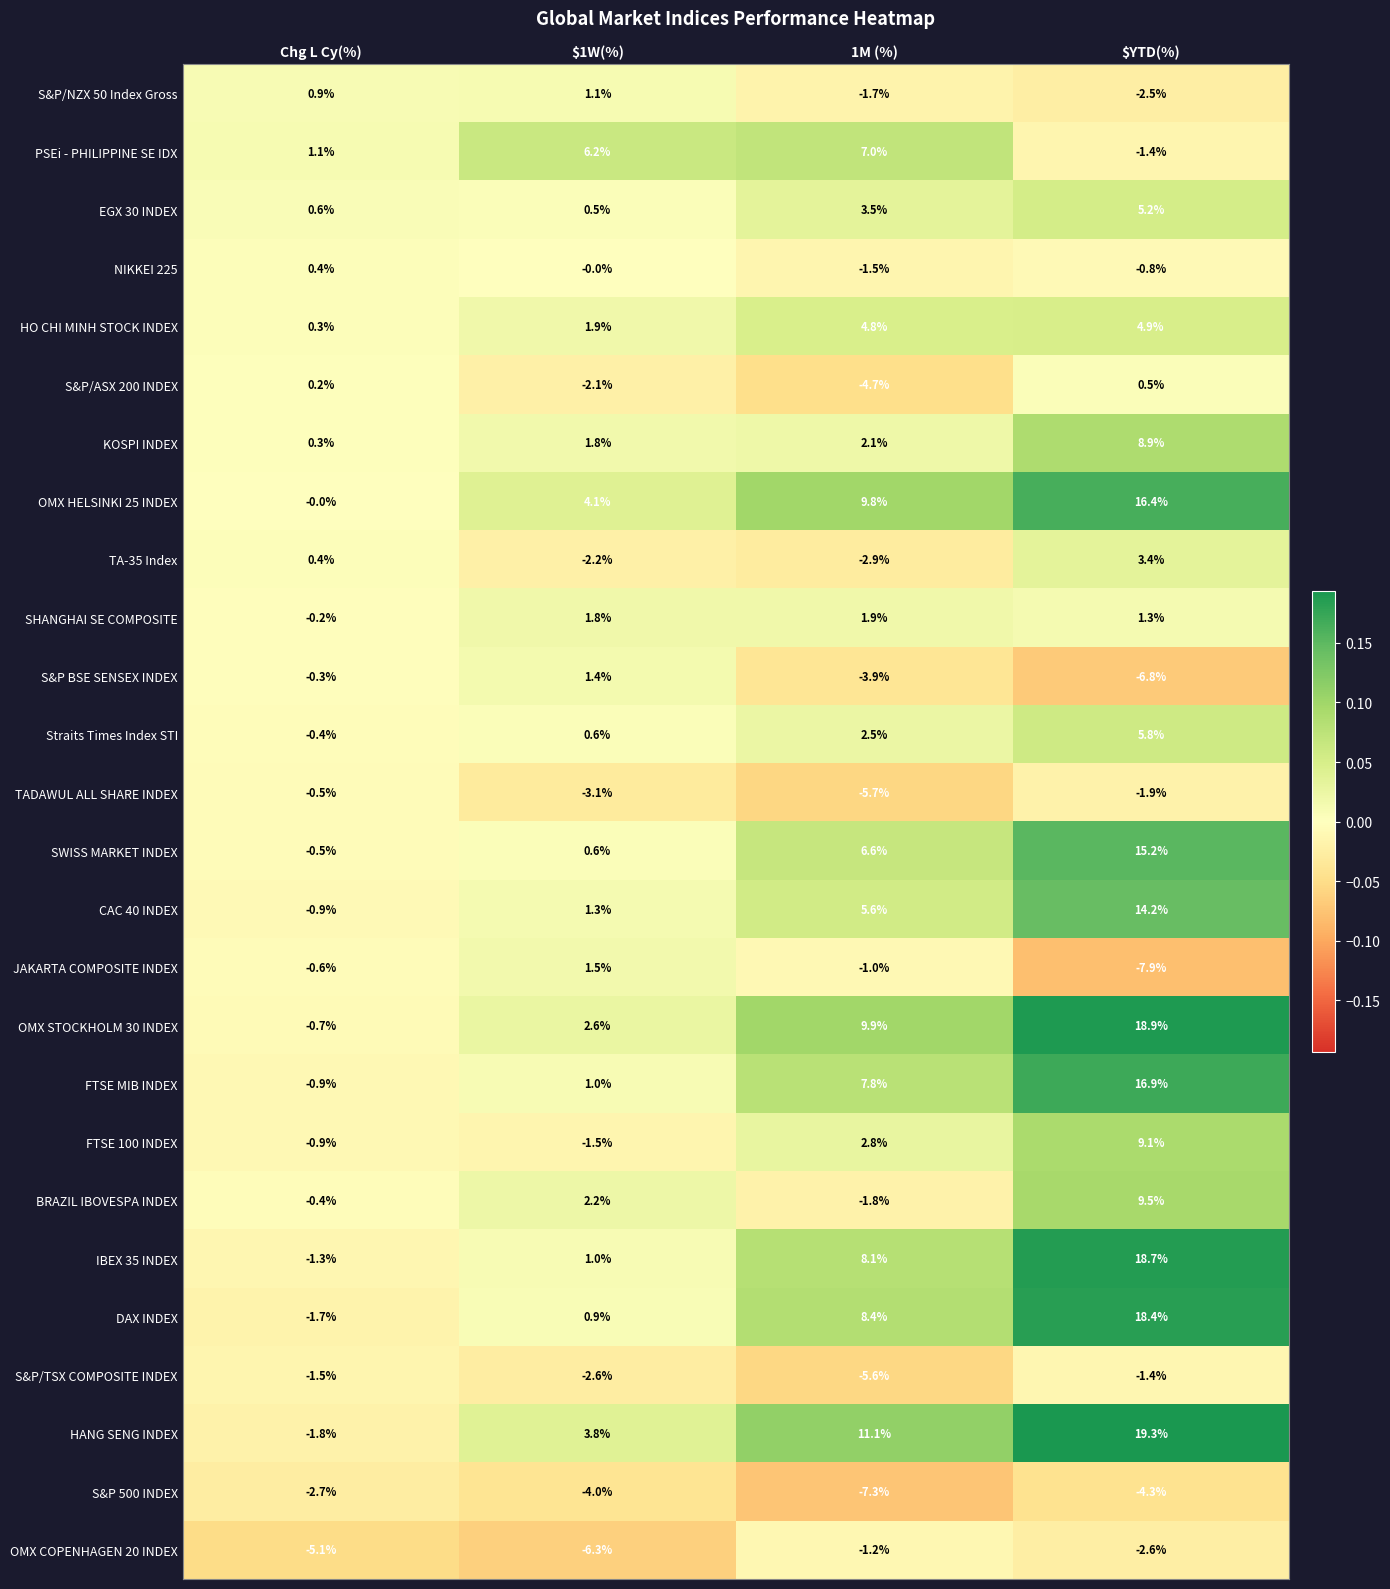

Read the TA-35 Index value at $1W(%).

-2.2